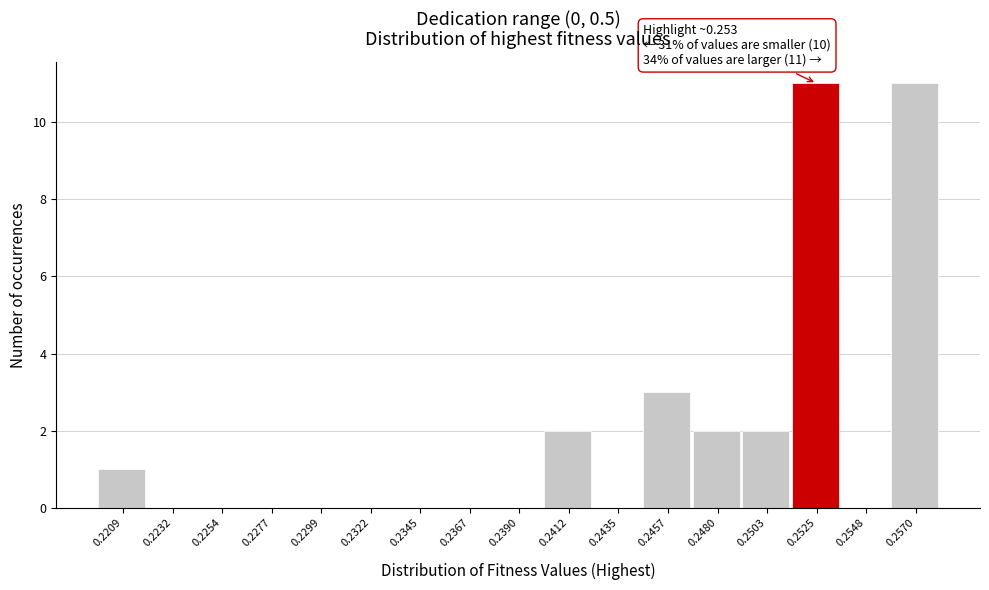

Reading right to left, list all the values displayed in this chart.

0.2570=11	0.2548=0	0.2525=11	0.2503=2	0.2480=2	0.2457=3	0.2435=0	0.2412=2	0.2390=0	0.2367=0	0.2345=0	0.2322=0	0.2299=0	0.2277=0	0.2254=0	0.2232=0	0.2209=1